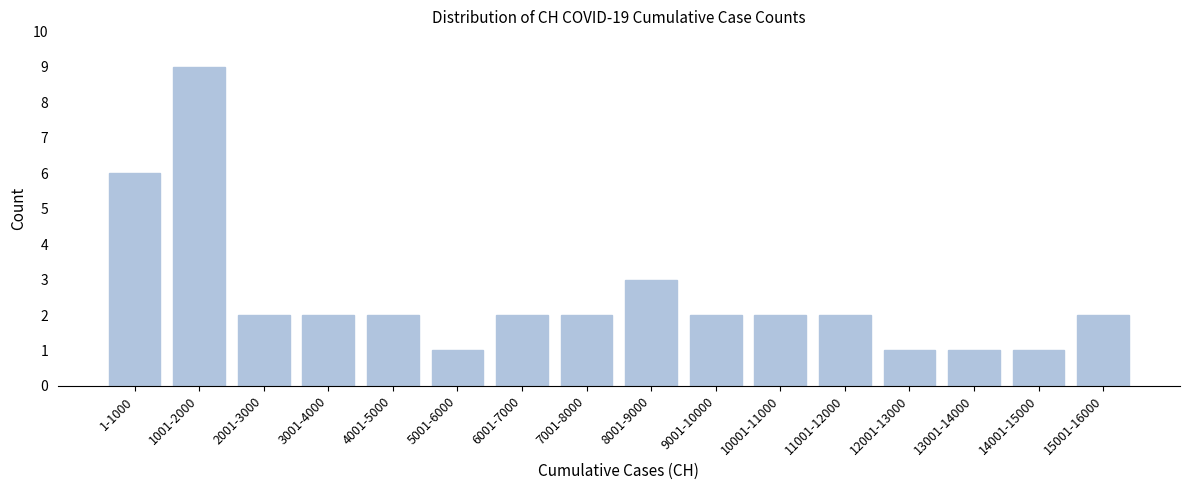

Reading left to right, extract all data points from this chart.

1-1000=6	1001-2000=9	2001-3000=2	3001-4000=2	4001-5000=2	5001-6000=1	6001-7000=2	7001-8000=2	8001-9000=3	9001-10000=2	10001-11000=2	11001-12000=2	12001-13000=1	13001-14000=1	14001-15000=1	15001-16000=2